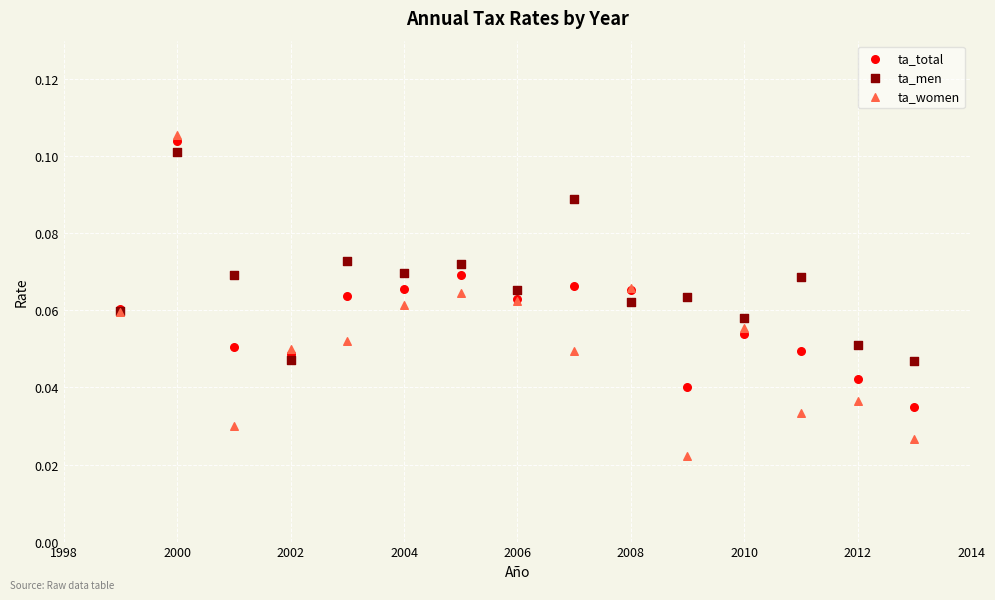

Which series has the widest spread of Y values?

ta_women